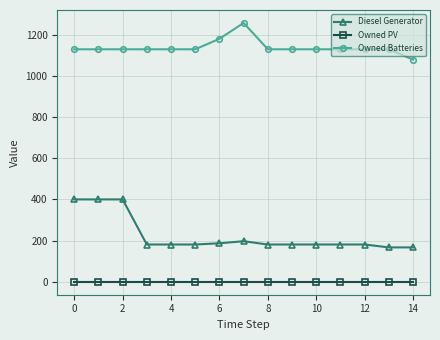

Rank the series by their average value, from highest to lowest.

Owned Batteries, Diesel Generator, Owned PV